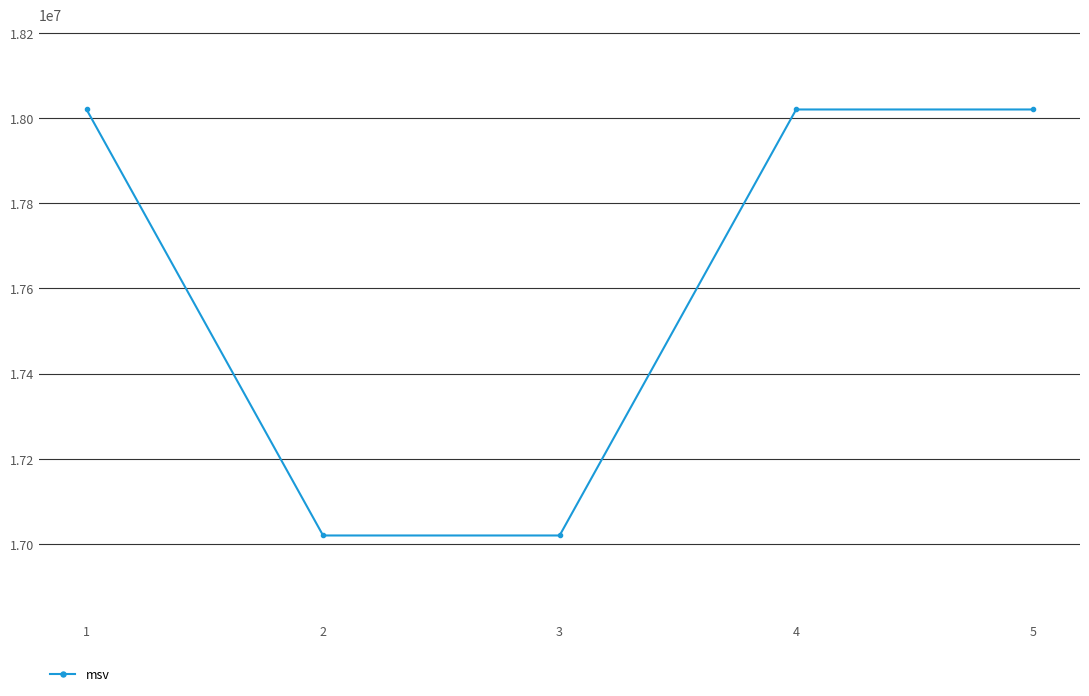

What is the change in value from 1 to 3?

-999998